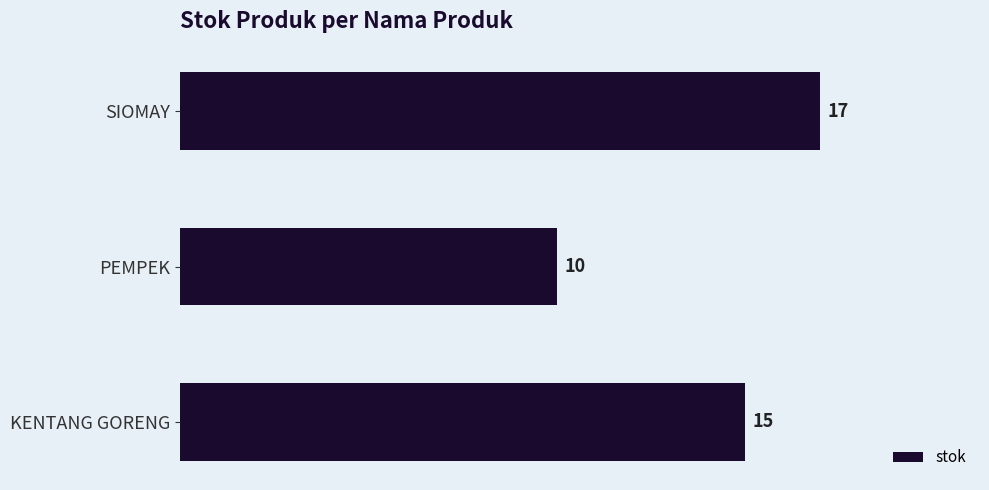

Count the values in the range 10 to 17.

3